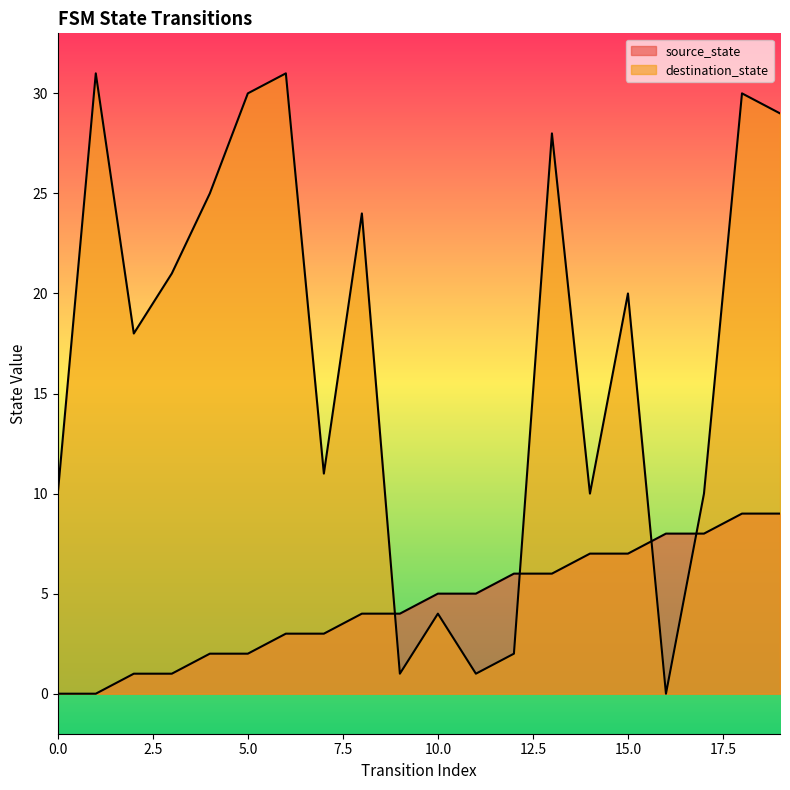

True or false: source_state has more than 0 interior local peaks.

False